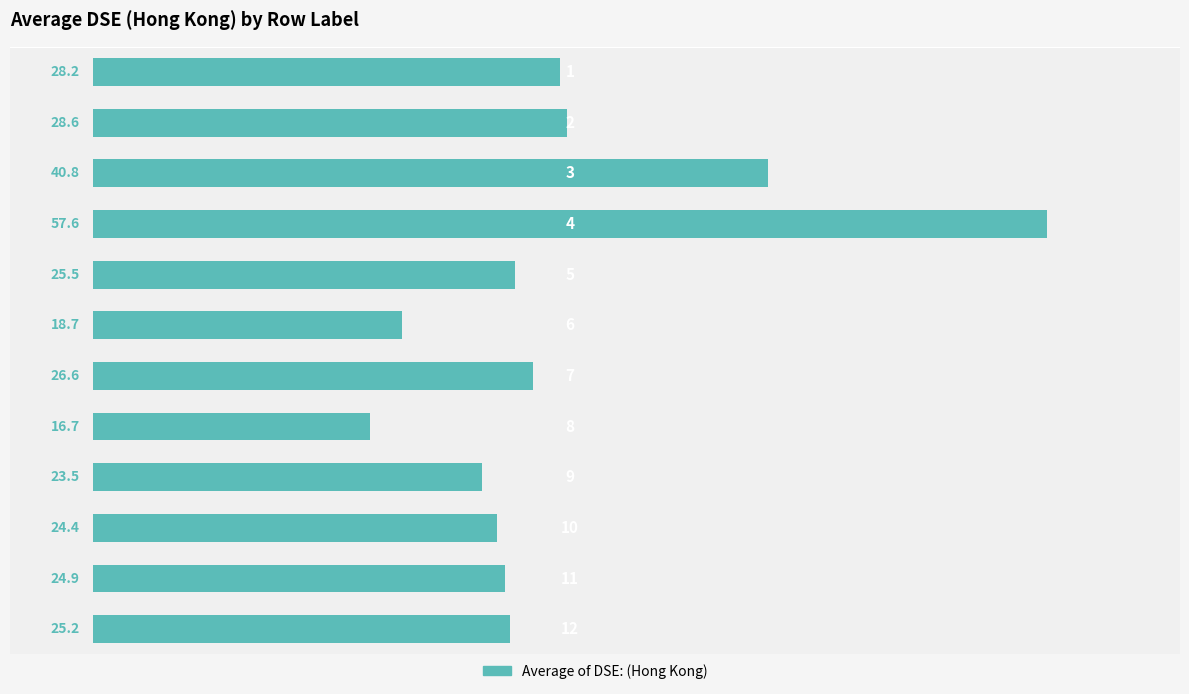

Reading bottom to top, list all the values displayed in this chart.

25.2	24.9	24.4	23.5	16.7	26.6	18.7	25.5	57.6	40.8	28.6	28.2